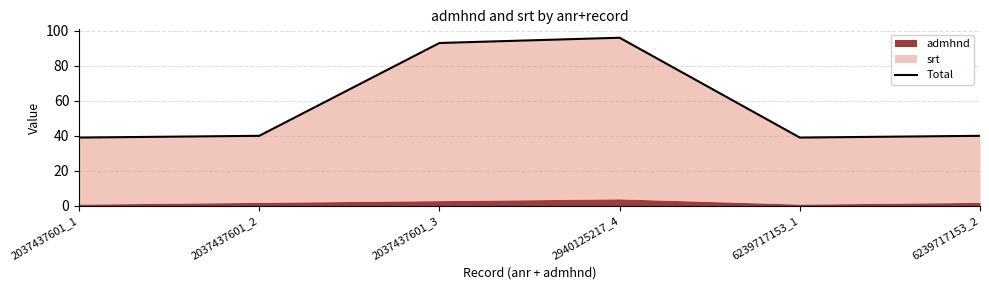

What is the average value?

58